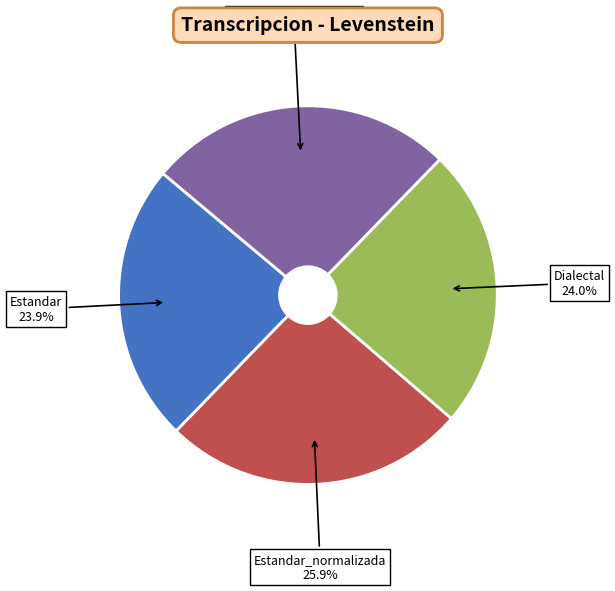

Is there any slice that represents more than half of the pie?

No